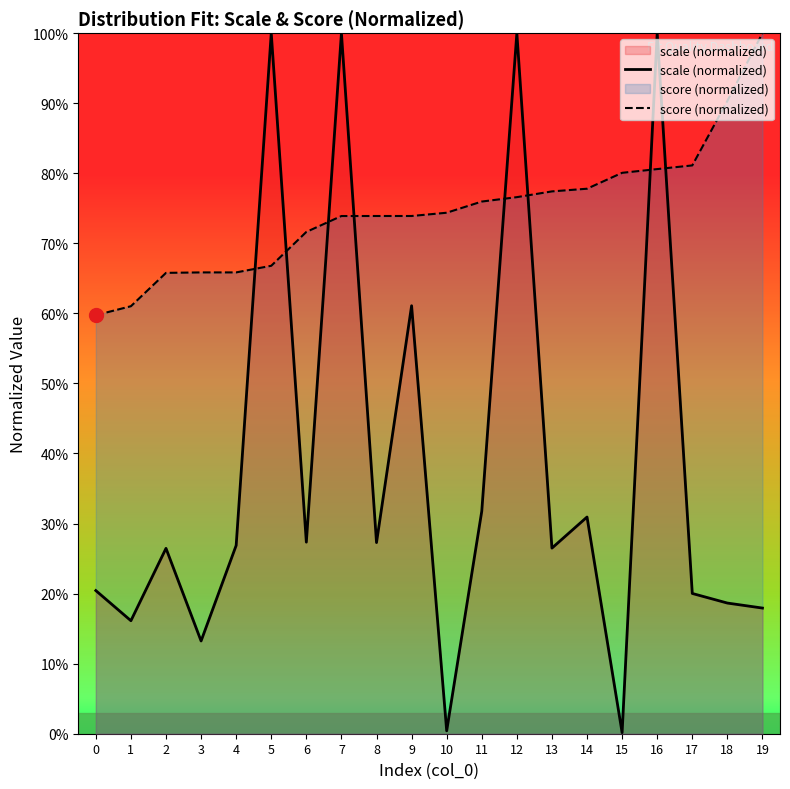

True or false: scale (normalized) has a value of 0.2 at 19.

True